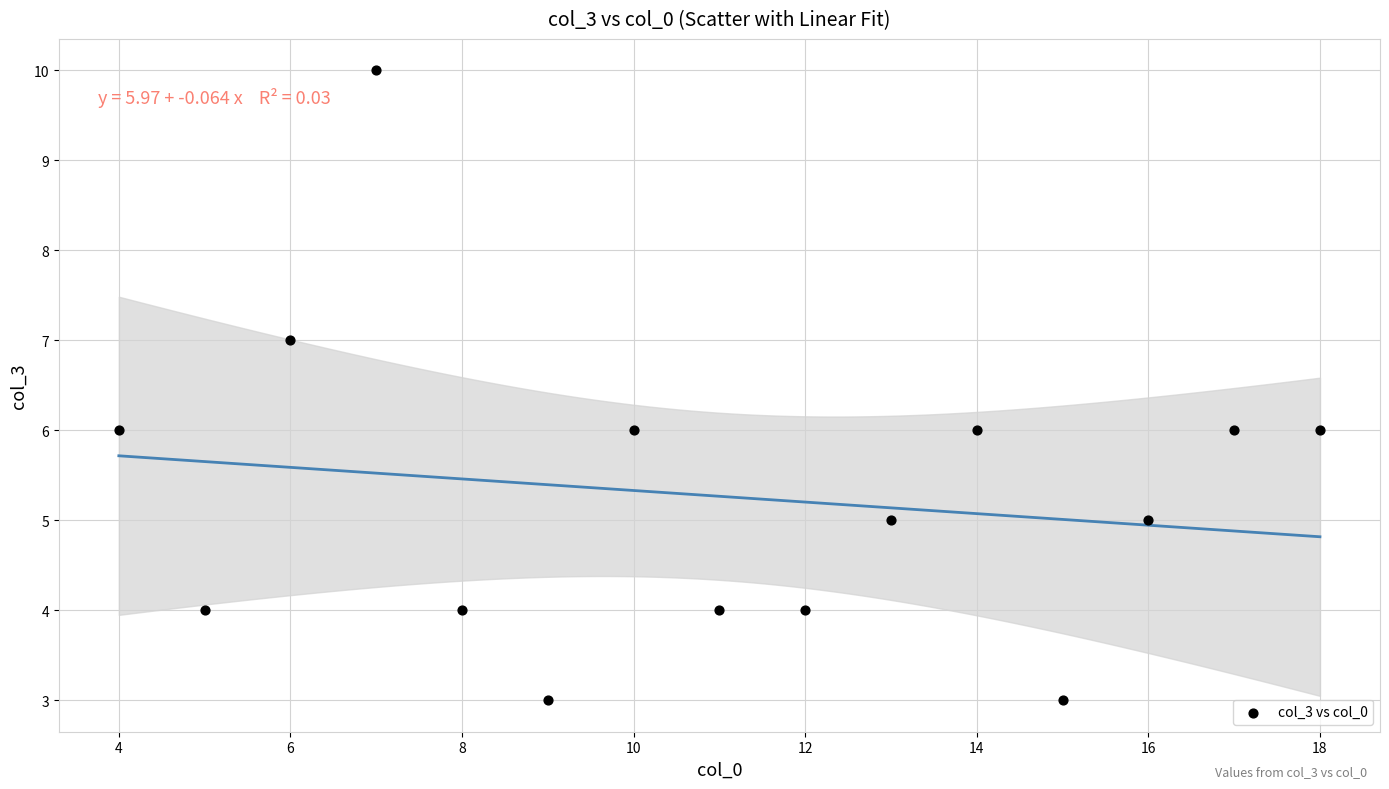

What is the range of Y values (max minus min)?

7